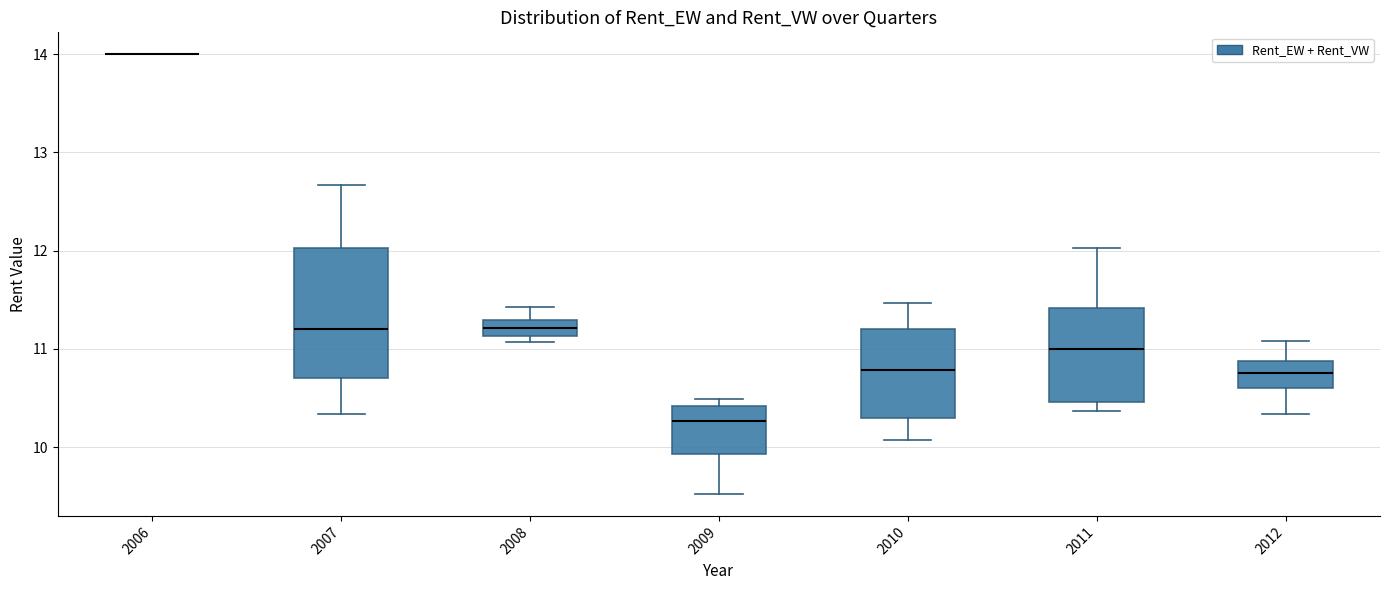

Reading left to right, read every box against the y-axis: the position of its median line, the range the box covers, and the ends of its whiskers. The values are not printed on the chart, so give them approximately, as read against the axis.

2006: box collapsed to a line at 14.0, whiskers 14.0 to 14.0
2007: median 11.2, box 10.7 to 12.0, whiskers 10.3 to 12.7
2008: median 11.2, box 11.1 to 11.3, whiskers 11.1 (just below the box's lower edge) to 11.4
2009: median 10.3, box 9.9 to 10.4, whiskers 9.5 to 10.5
2010: median 10.8, box 10.3 to 11.2, whiskers 10.1 to 11.5
2011: median 11.0, box 10.5 to 11.4, whiskers 10.4 to 12.0
2012: median 10.8, box 10.6 to 10.9, whiskers 10.3 to 11.1